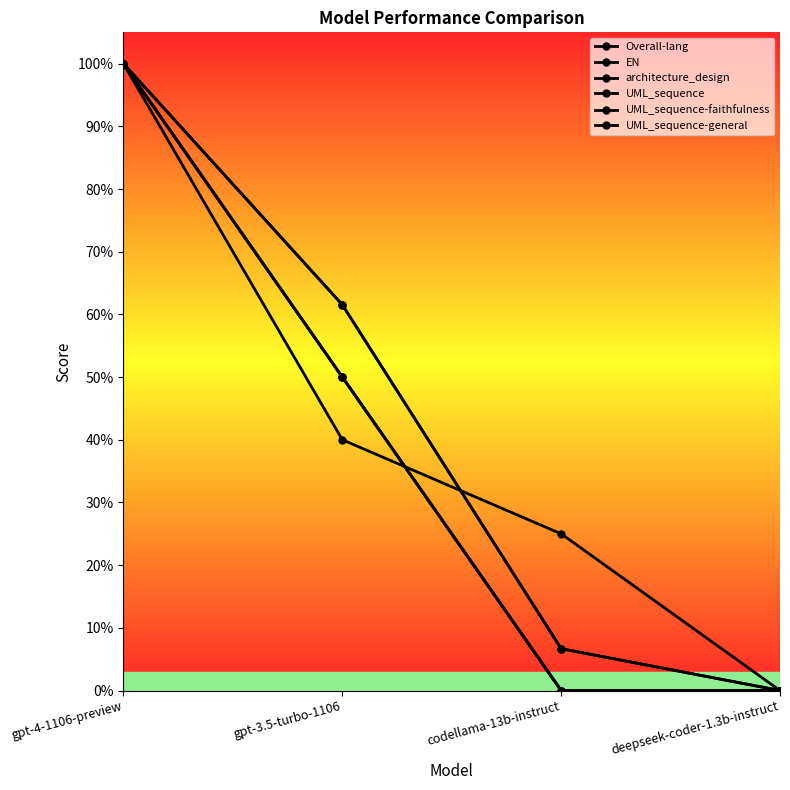

At which category does the chart reach its peak across all series?

gpt-4-1106-preview